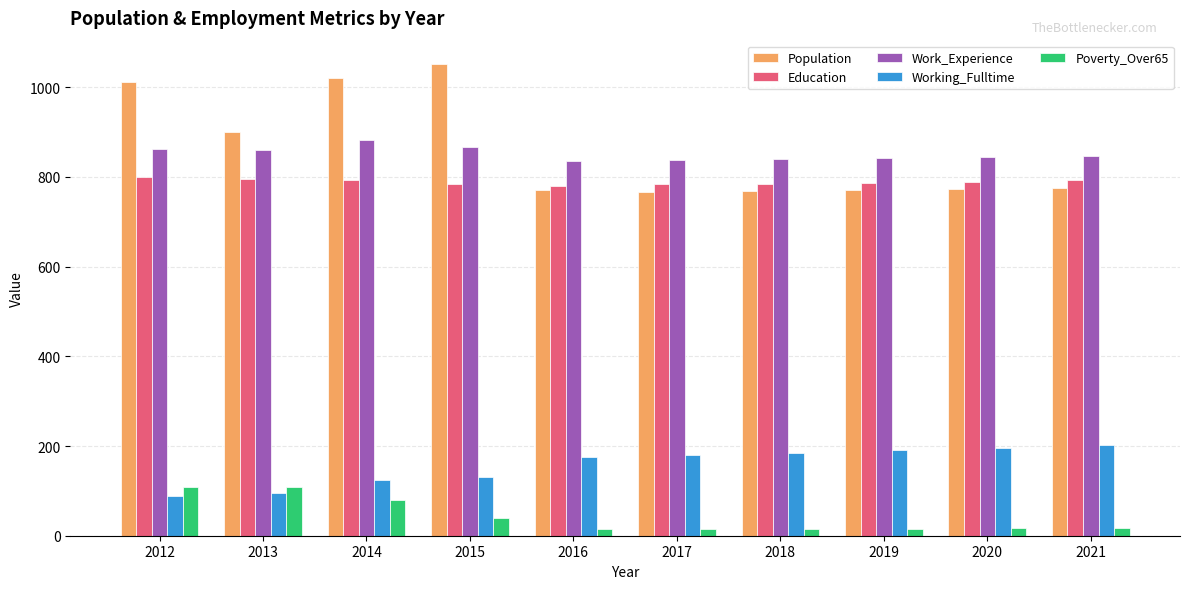

What is the spread (max minus min) of values at 2012?

923